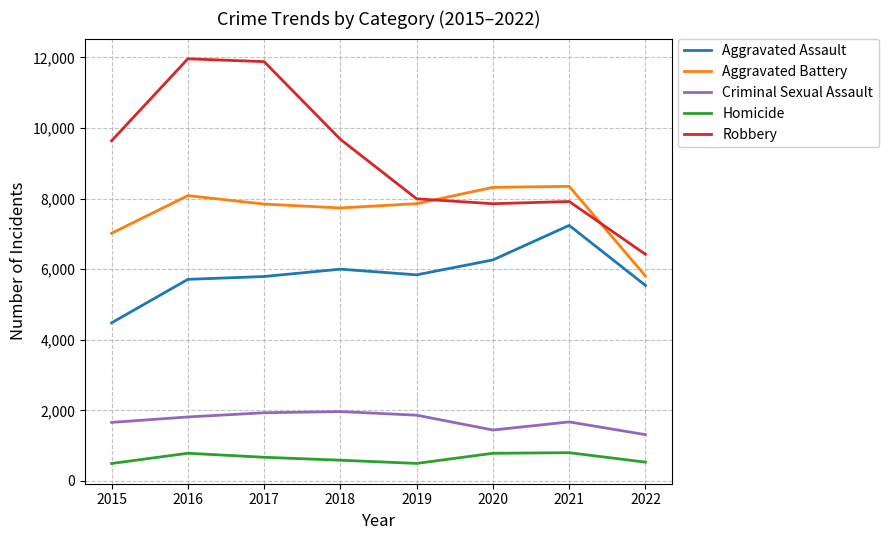

True or false: Criminal Sexual Assault has more than 0 interior local peaks.

True